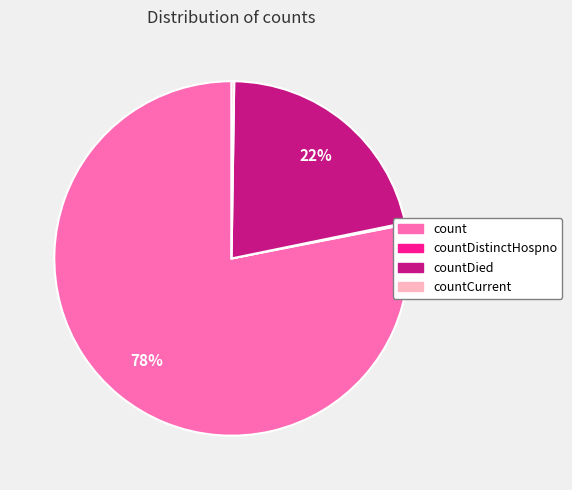

To the nearest percent, what percentage of the pie is countDied?

22%